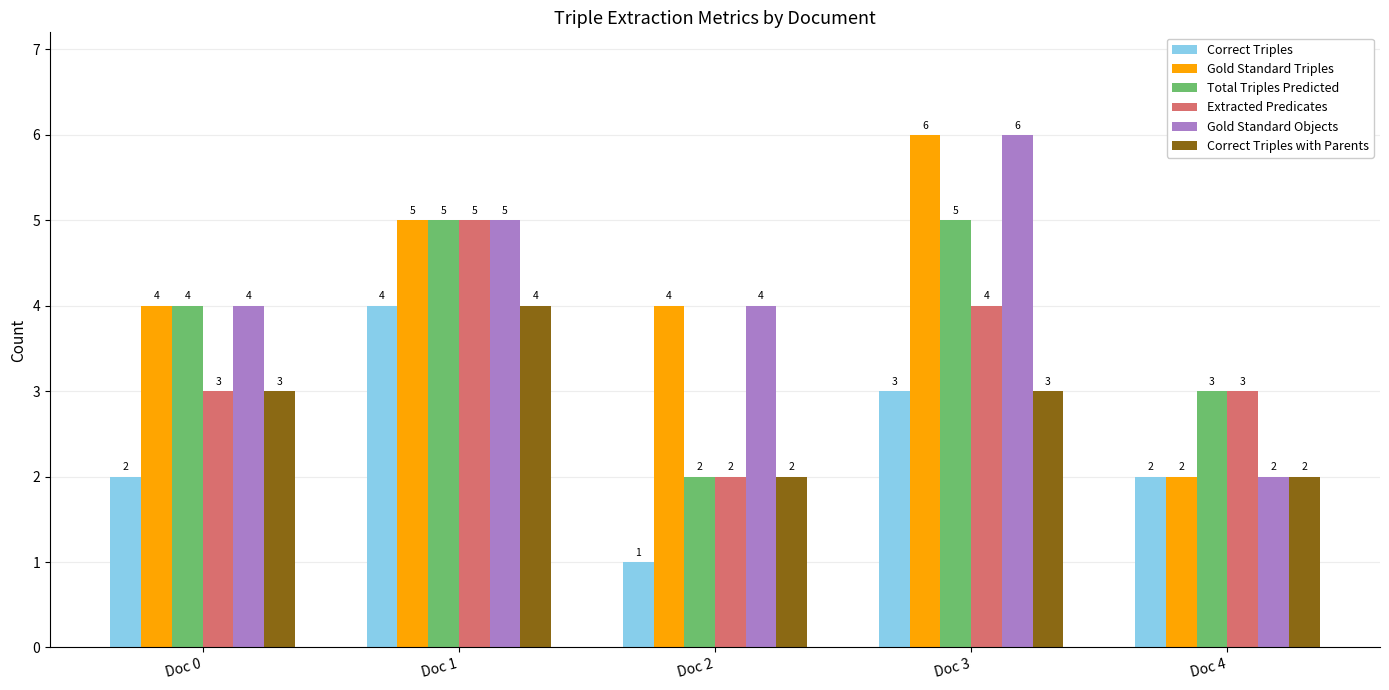

What is the sum of the Extracted Predicates values at Doc 4 and Doc 1?

8